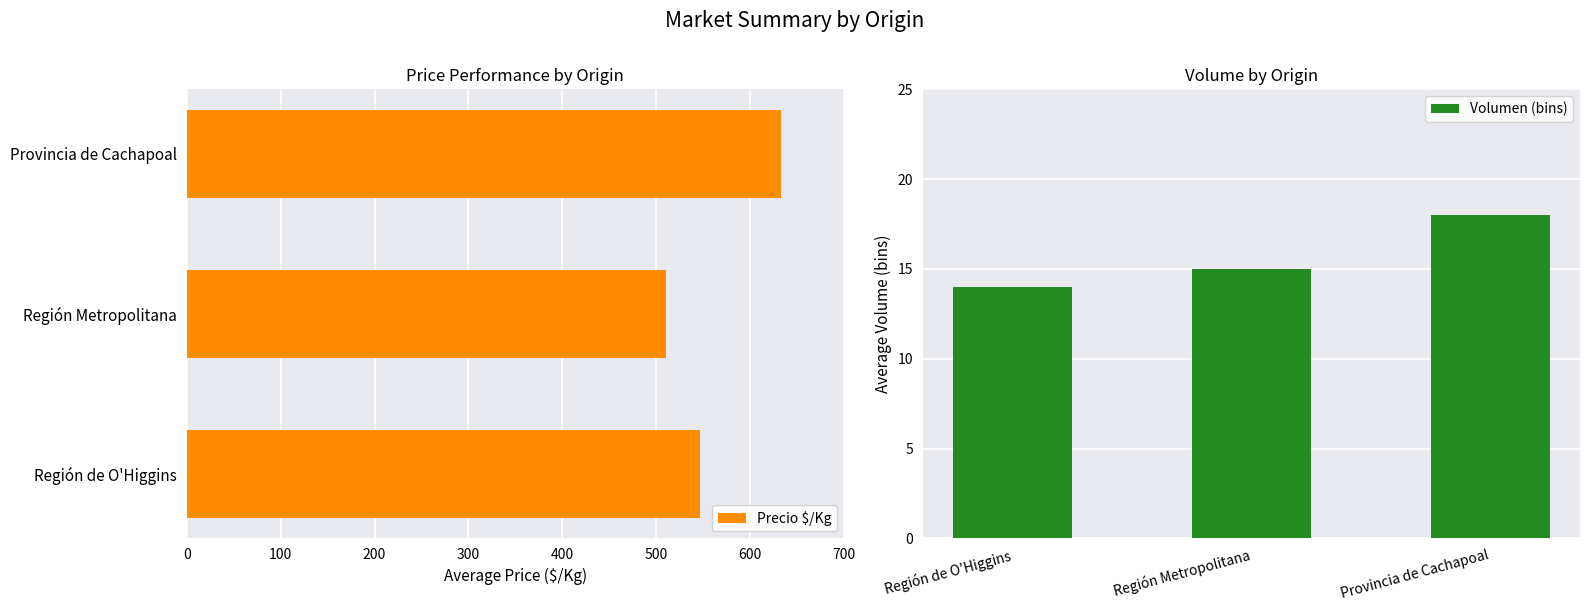

Reading left to right, what are all the values shown in this chart?

Precio $/Kg: 547	511	633
Volumen (bins): 14	15	18